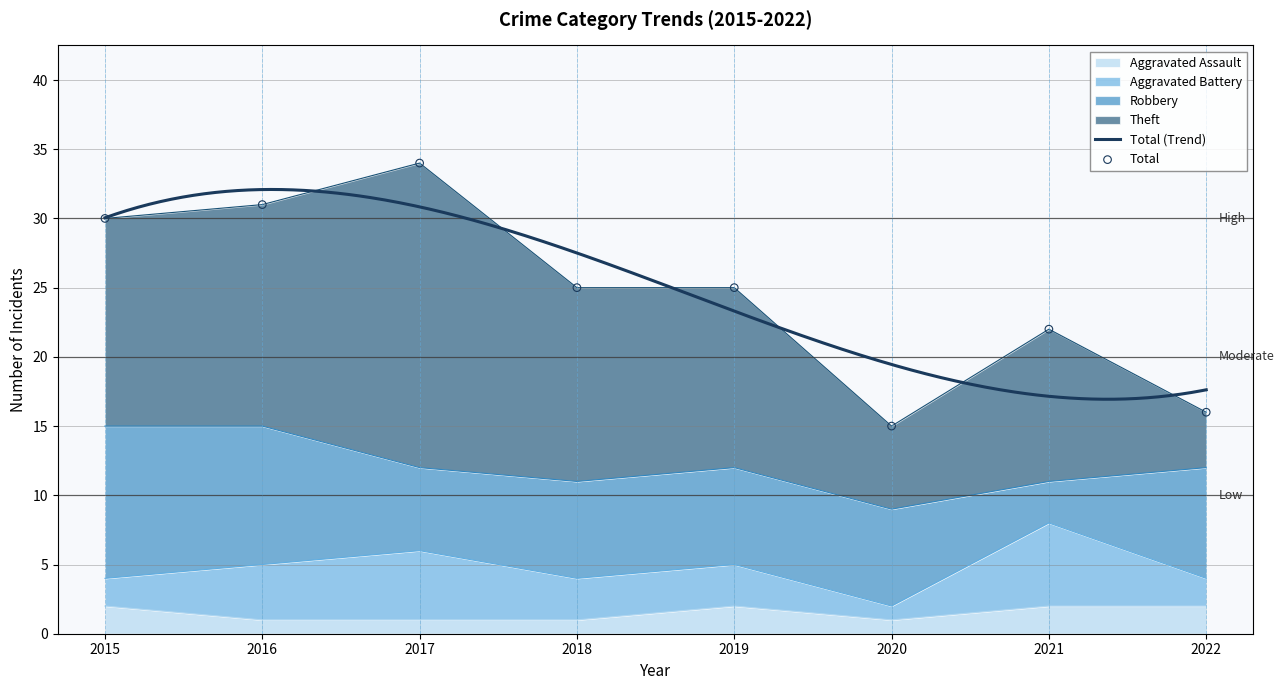

Which series has the largest Y range (max minus min)?

Total